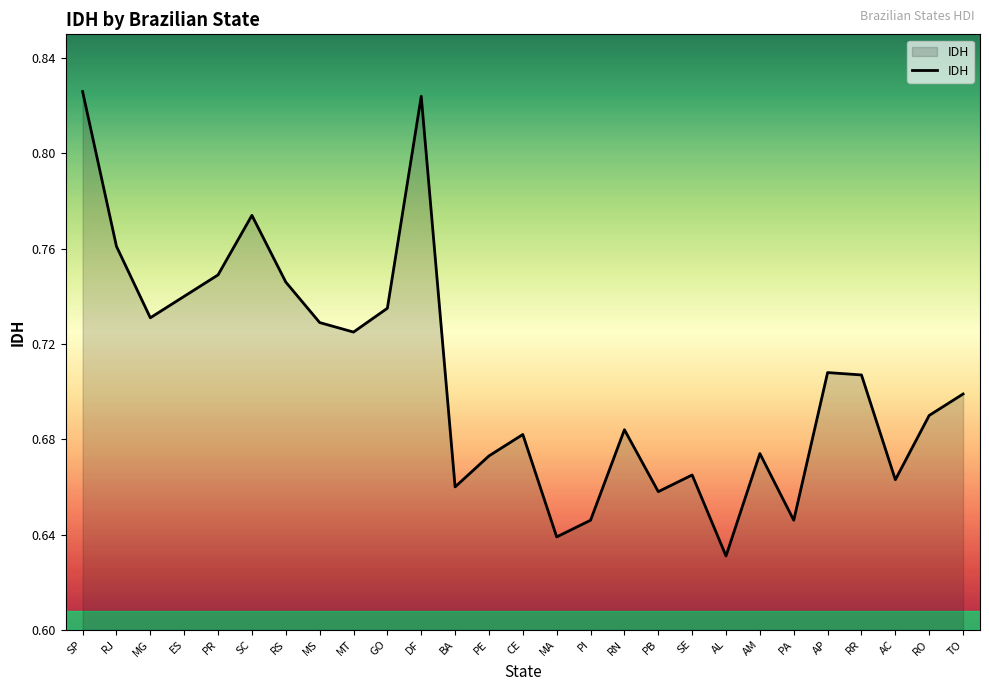

What is the difference between the maximum and second lowest values?

0.2